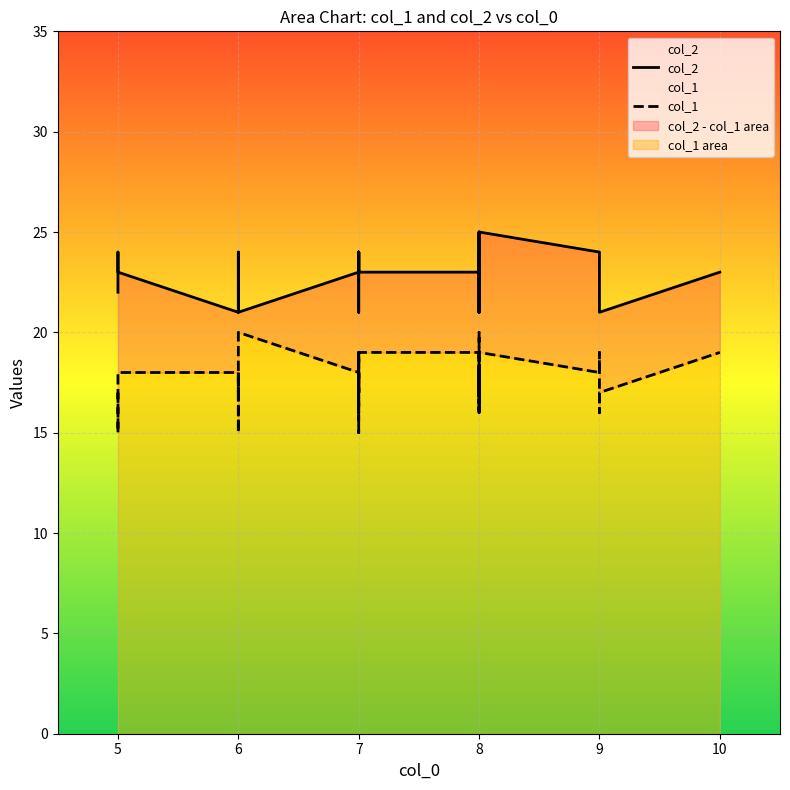

How many col_2 values are between 22 and 24?

32